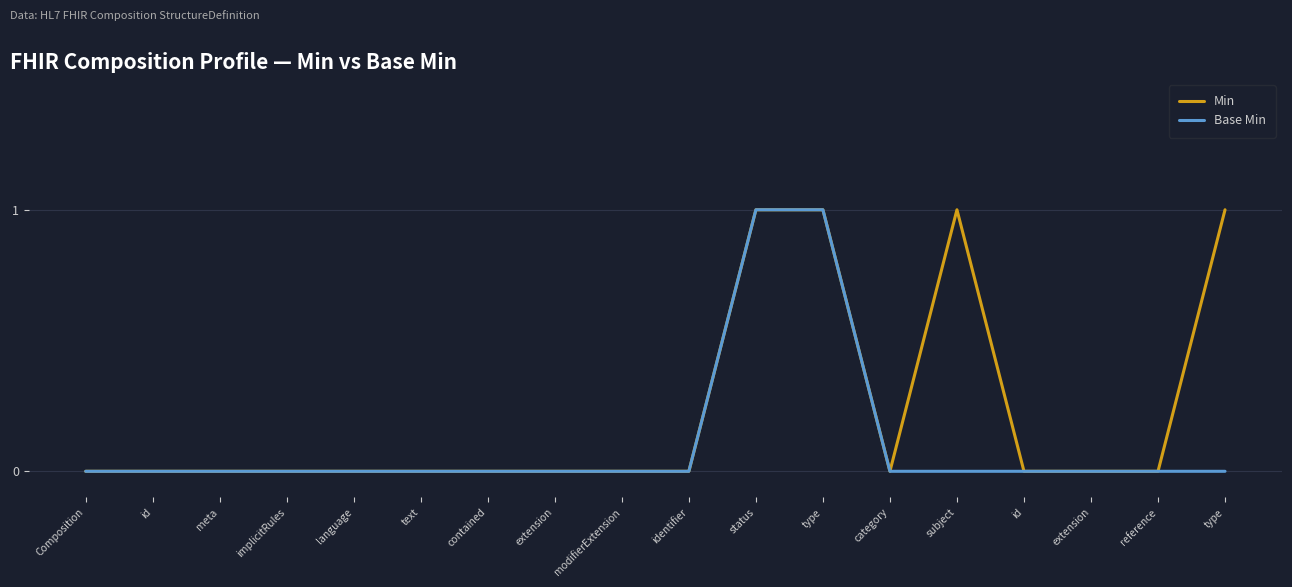

Rank the series at status from lowest to highest value.

Min, Base Min